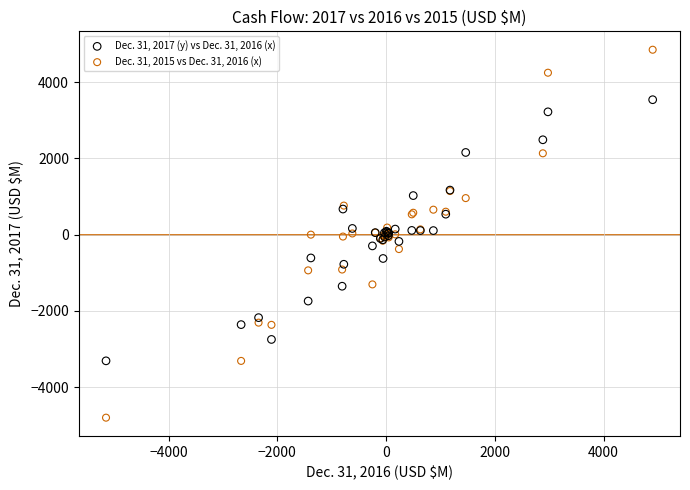

What is the X range (max minus min) for the scatter plot?

10055